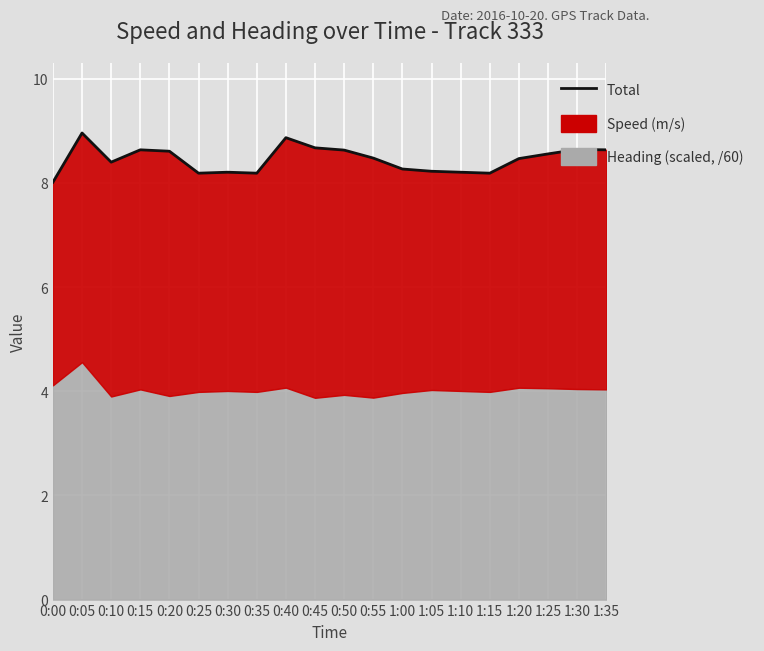

Between 1:15 and 0:40, which is larger?

0:40